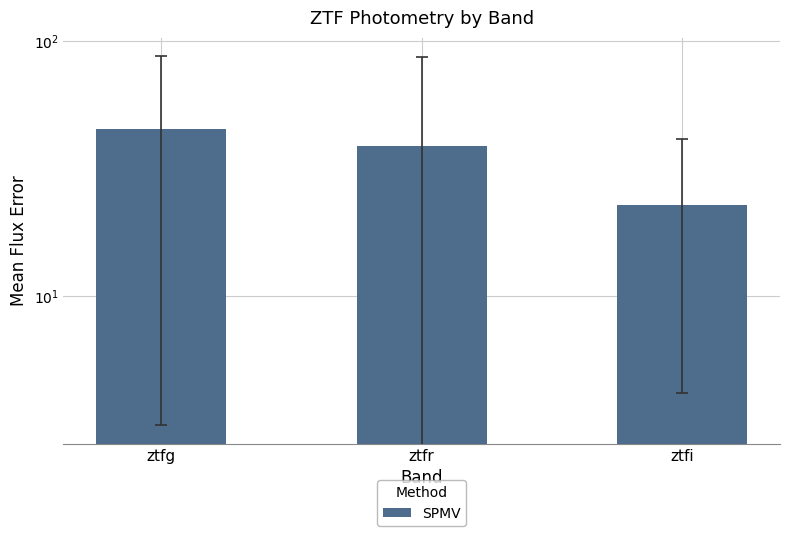

What is the label of the 2nd bar from the right?

ztfr